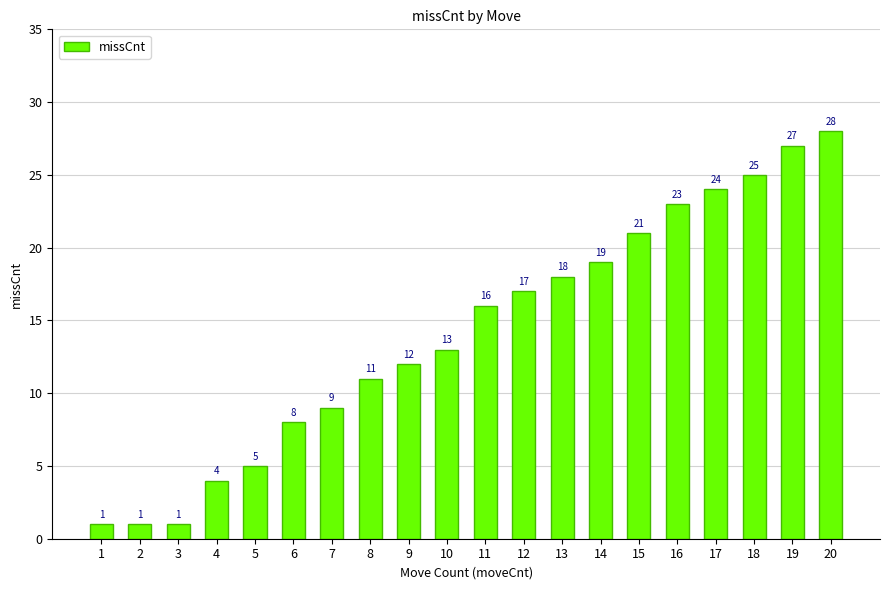

How many bars are there in total?

20